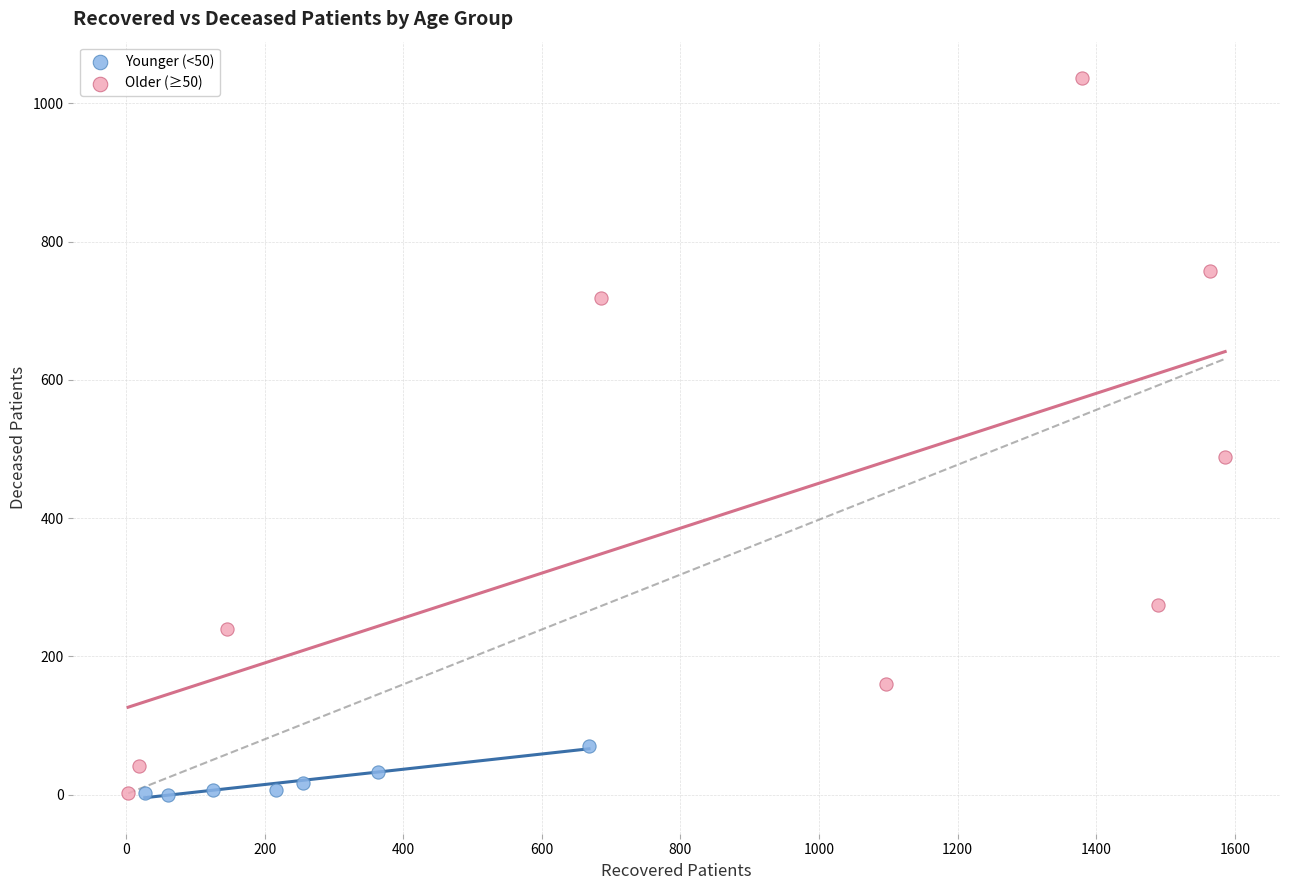

Which series reaches the maximum Y coordinate?

Older (≥50)